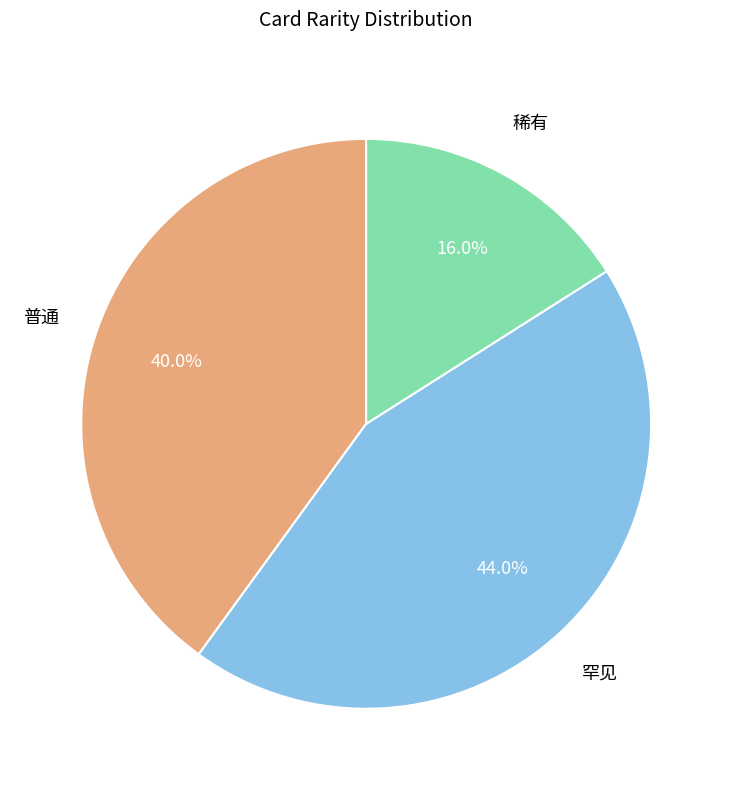

How many segments does this pie chart have?

3